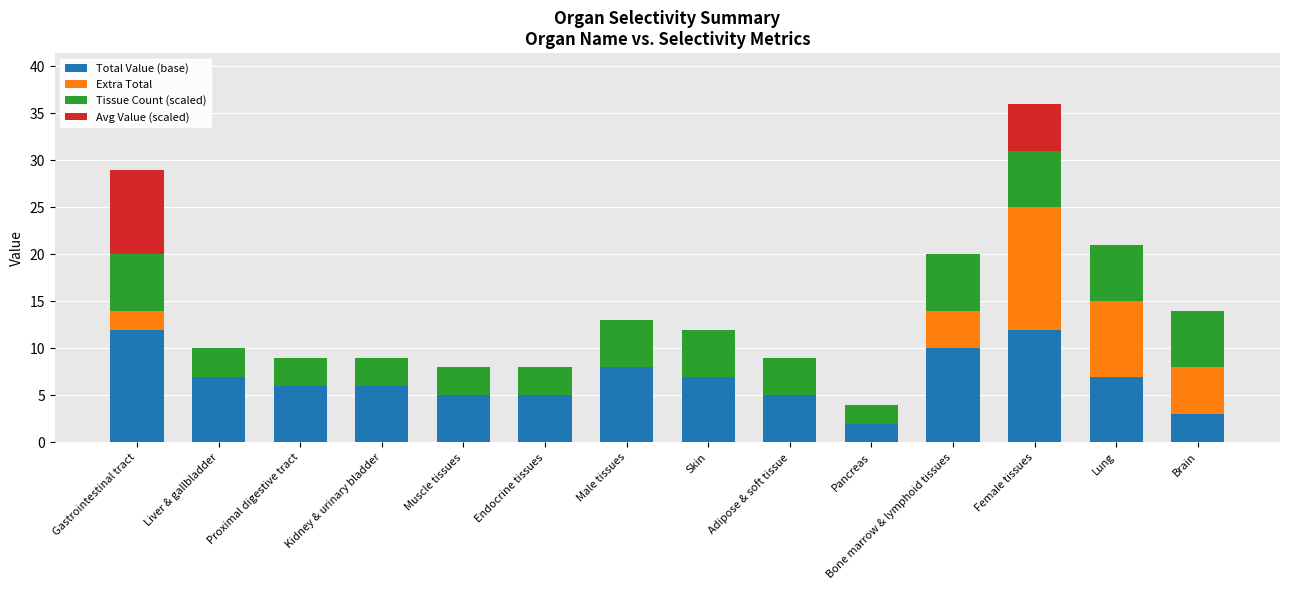

At which category is the sum across all series the highest?

Female tissues